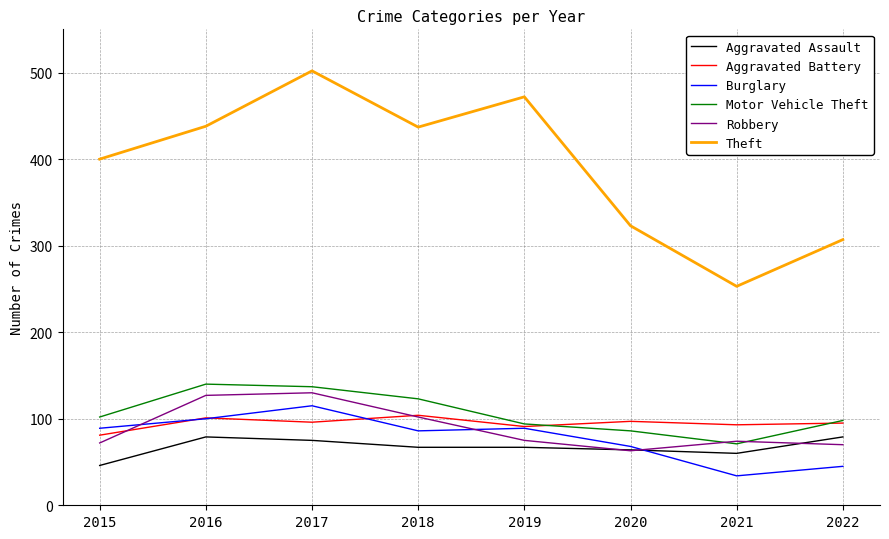

At which category is the sum across all series the highest?

2017